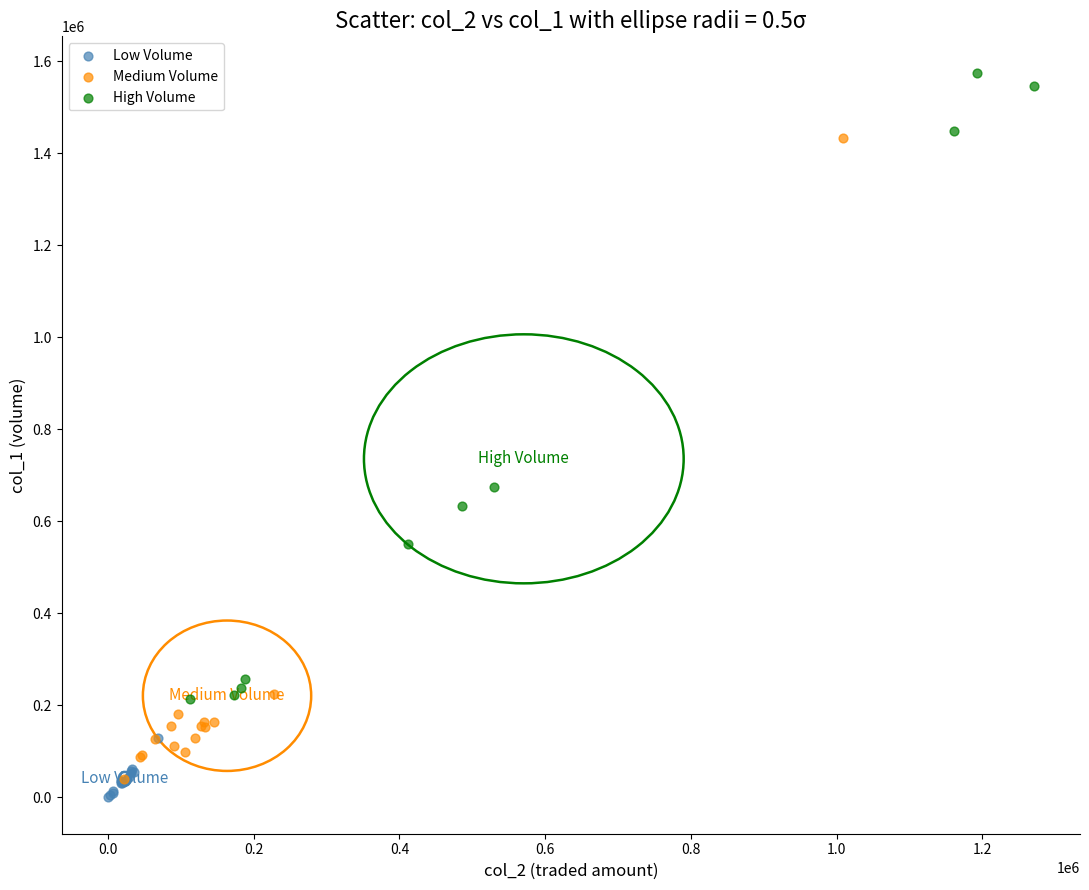

Which series reaches the maximum Y coordinate?

High Volume